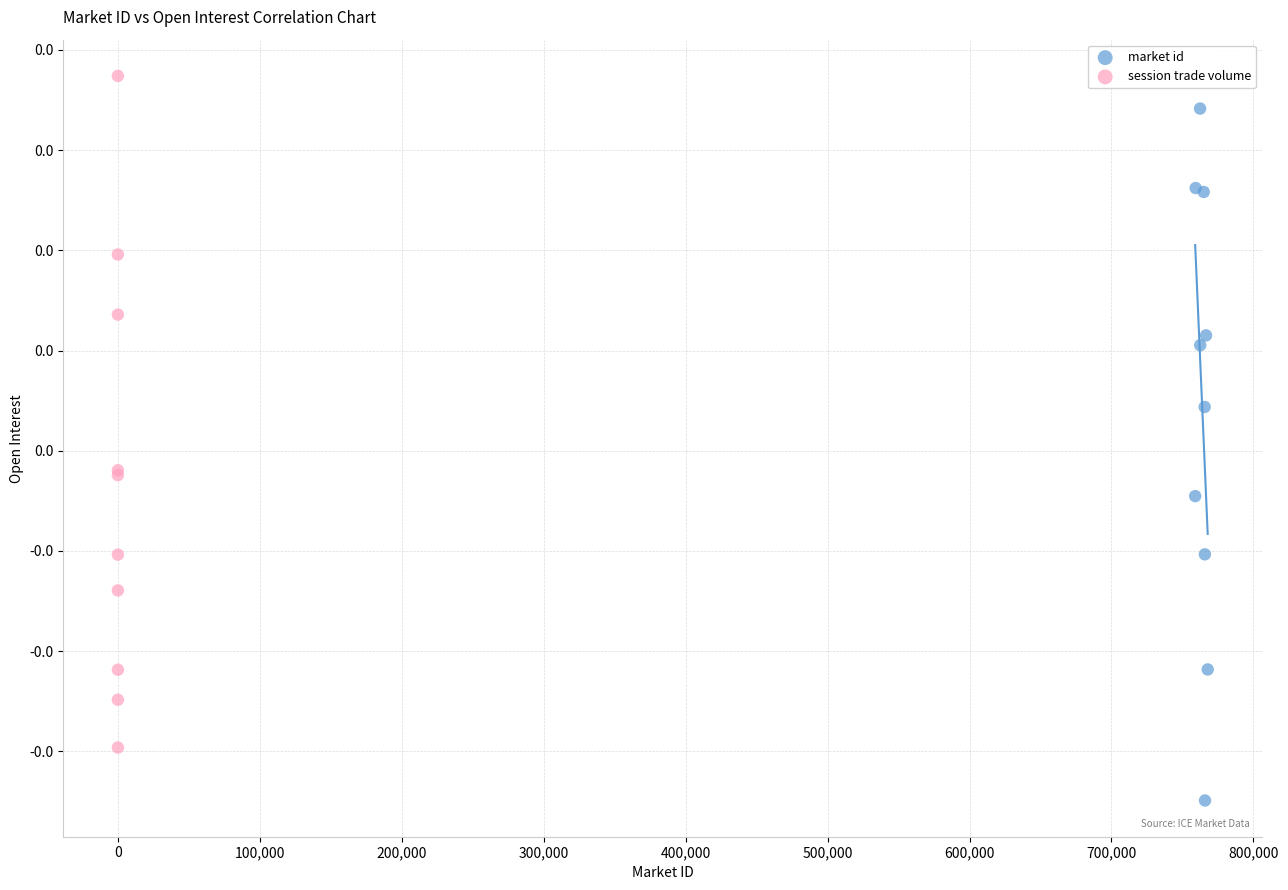

Which series reaches the maximum Y coordinate?

session trade volume